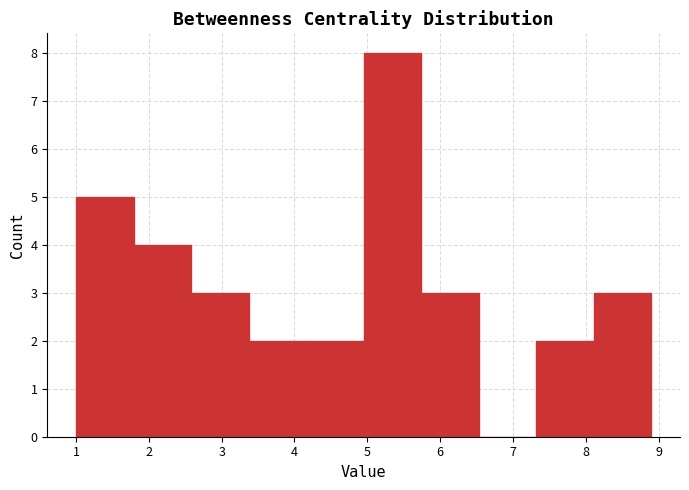

Reading left to right, list every bar in this chart as the range it spans on the x-axis followed by its height. Neither the bar edges nor the heights are printed on the chart, so give them approximately, as read against the axes.

1.00 to 1.79: 5
1.79 to 2.58: 4
2.58 to 3.37: 3
3.37 to 4.16: 2
4.16 to 4.95: 2
4.95 to 5.74: 8
5.74 to 6.53: 3
6.53 to 7.32: 0
7.32 to 8.11: 2
8.11 to 8.90: 3